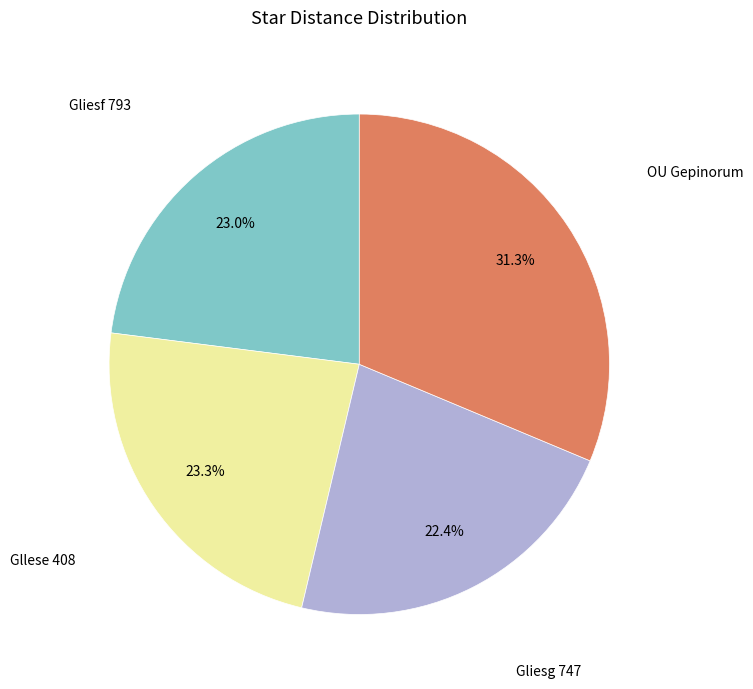

To the nearest percent, what is the difference between the Gllese 408 and OU Gepinorum slice percentages?

8%